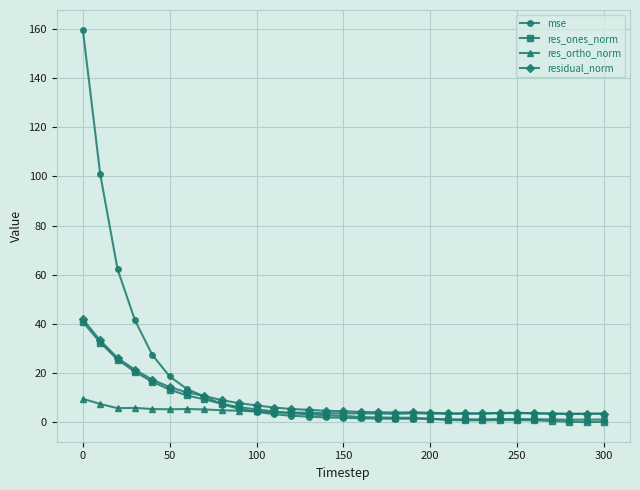

What is the highest value of the res_ones_norm series?

40.8